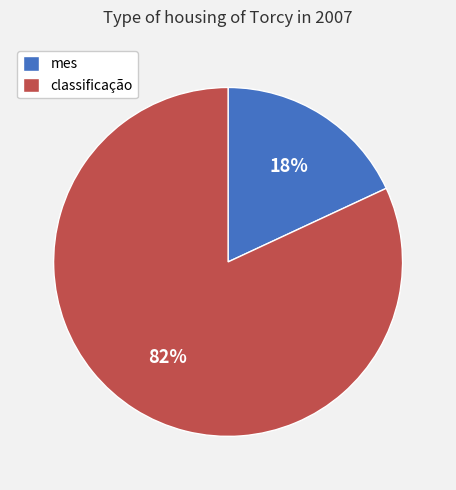

Which category has the biggest portion of the pie?

classificação